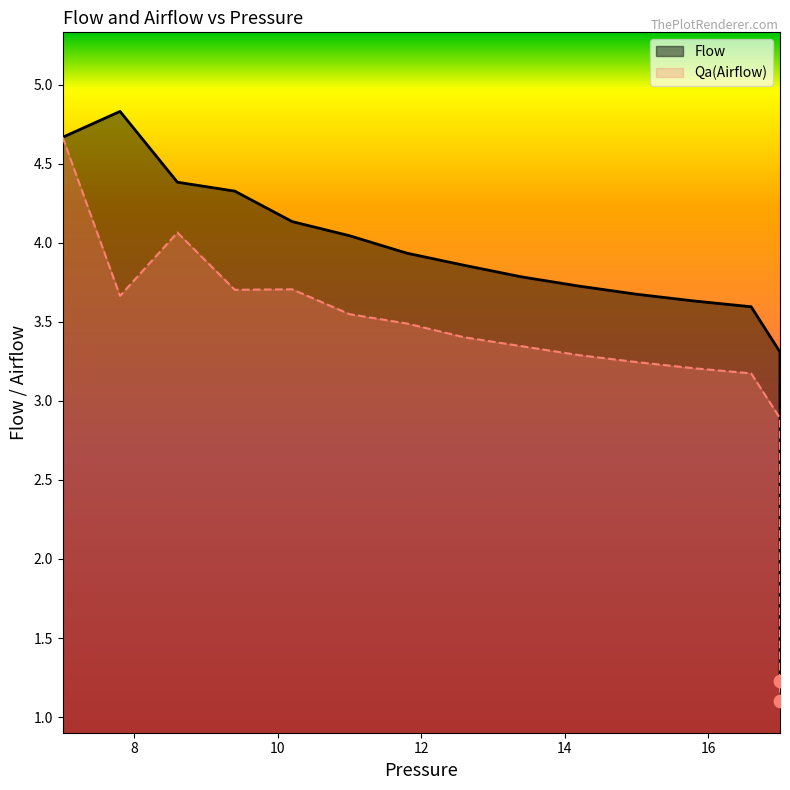

Which series has the largest total across all categories?

Flow